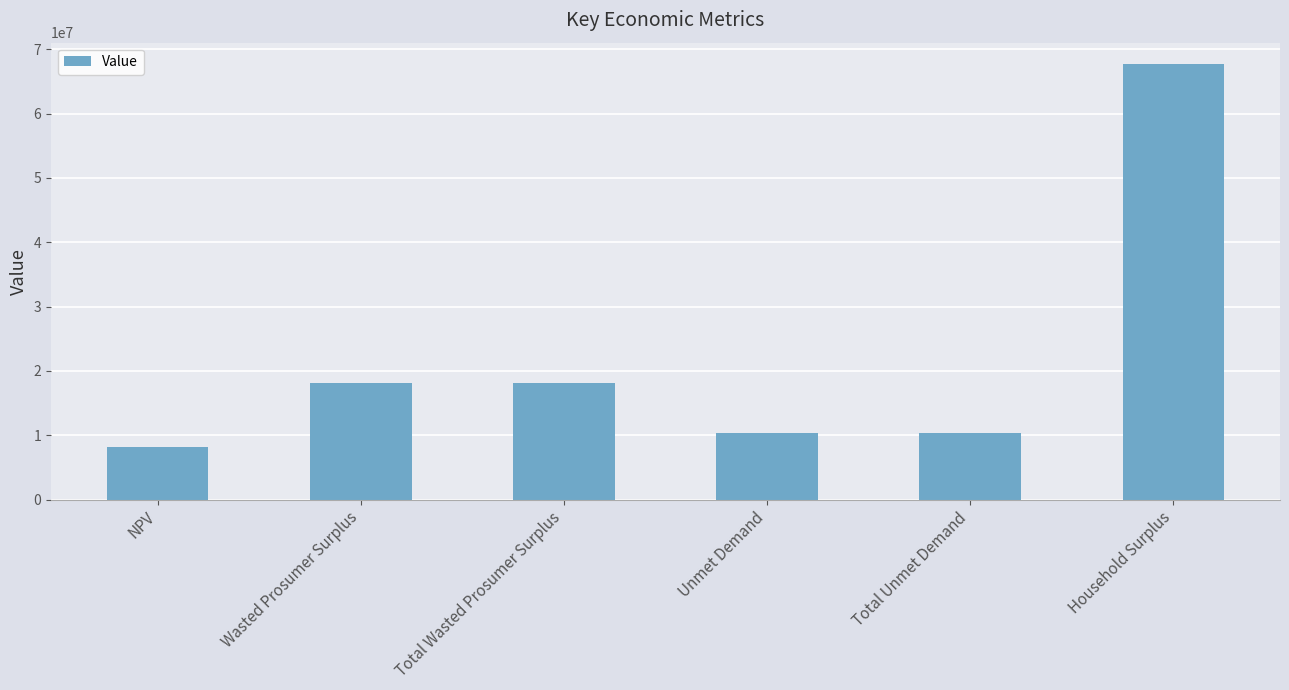

The value at Unmet Demand is 5378580.0. True or false?

False